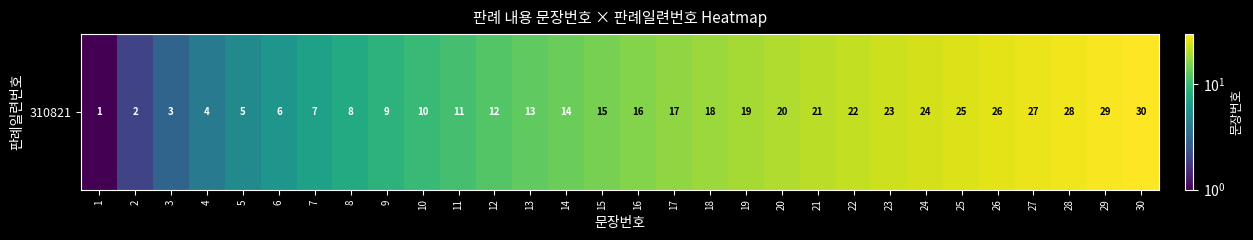

Where does the data first go above 16?

17